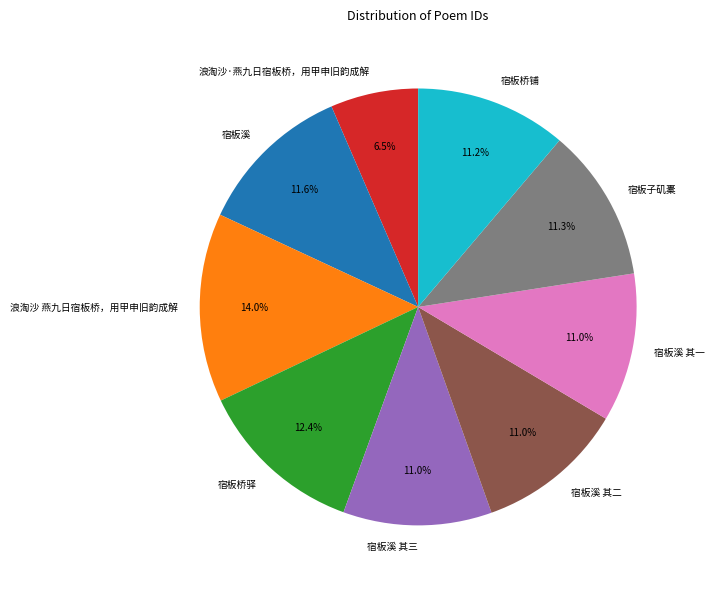

Which category has the biggest portion of the pie?

浪淘沙 燕九日宿板桥，用甲申旧韵成解